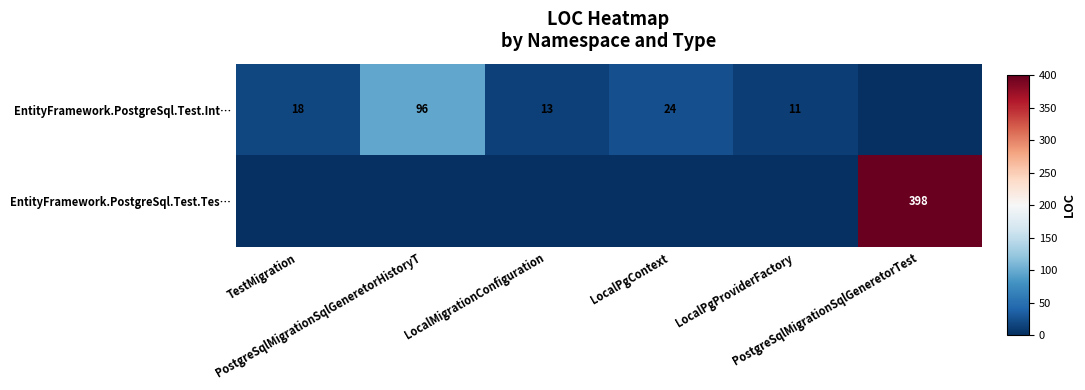

The value of EntityFramework.PostgreSql.Test.Int… at LocalPgContext is 24. True or false?

True